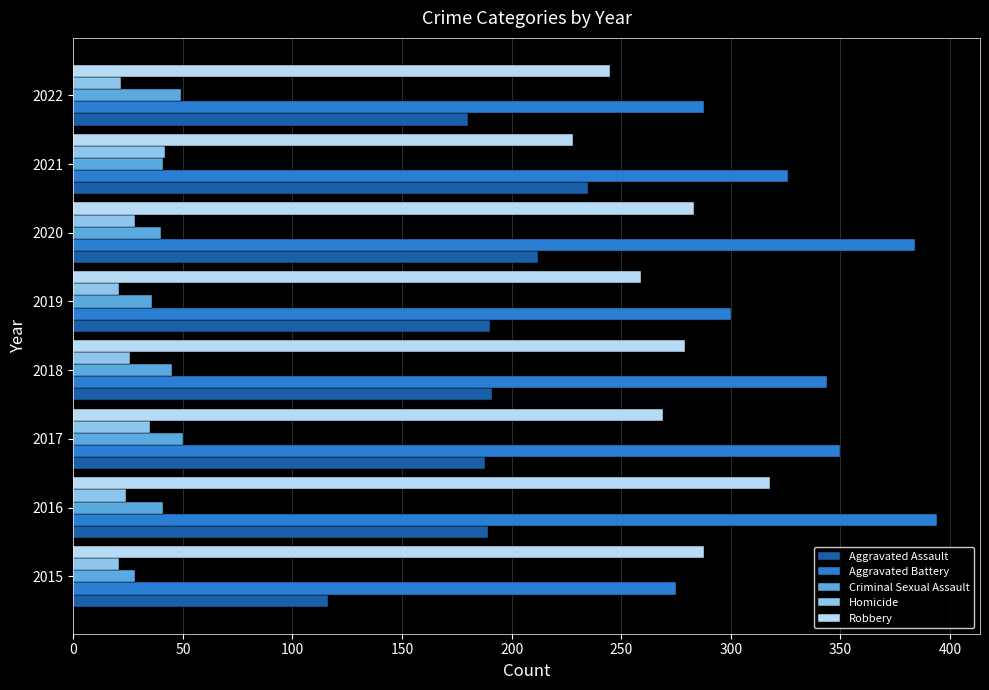

At which category is the sum across all series the highest?

2016